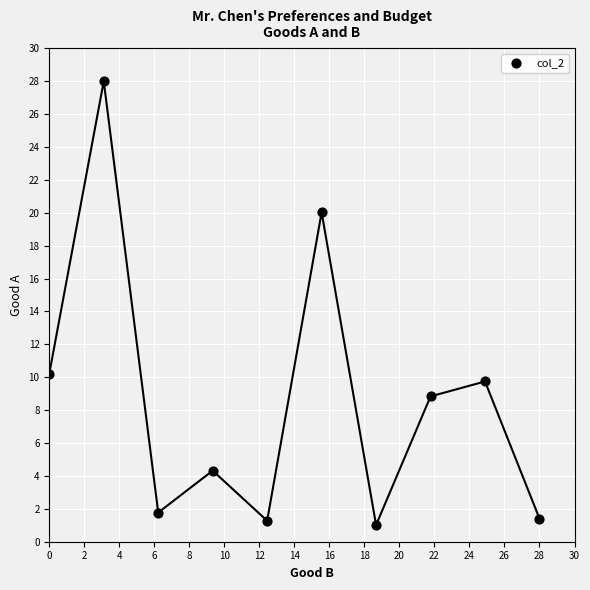

What Y value in the scatter plot is closest to 14?

10.2